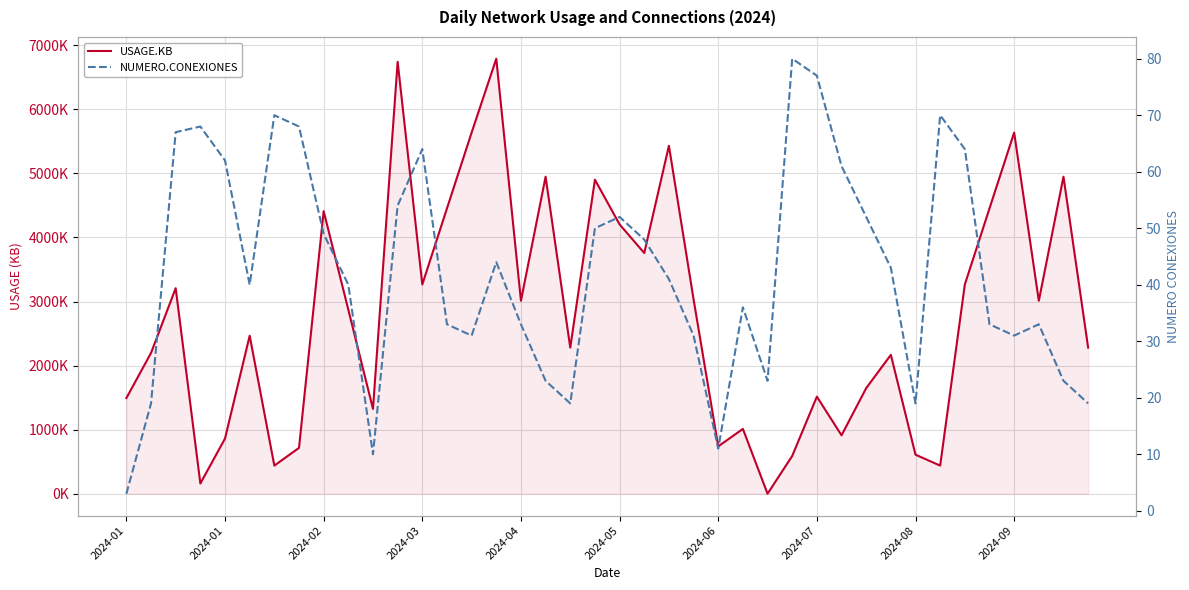

True or false: NUMERO.CONEXIONES and USAGE.KB cross at least once.

False